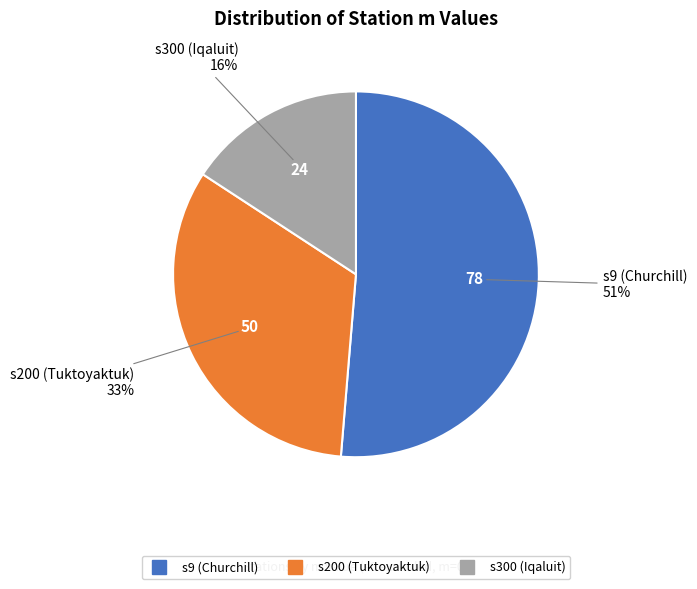

Do s200 (Tuktoyaktuk) and s9 (Churchill) together represent more than half of the pie?

Yes